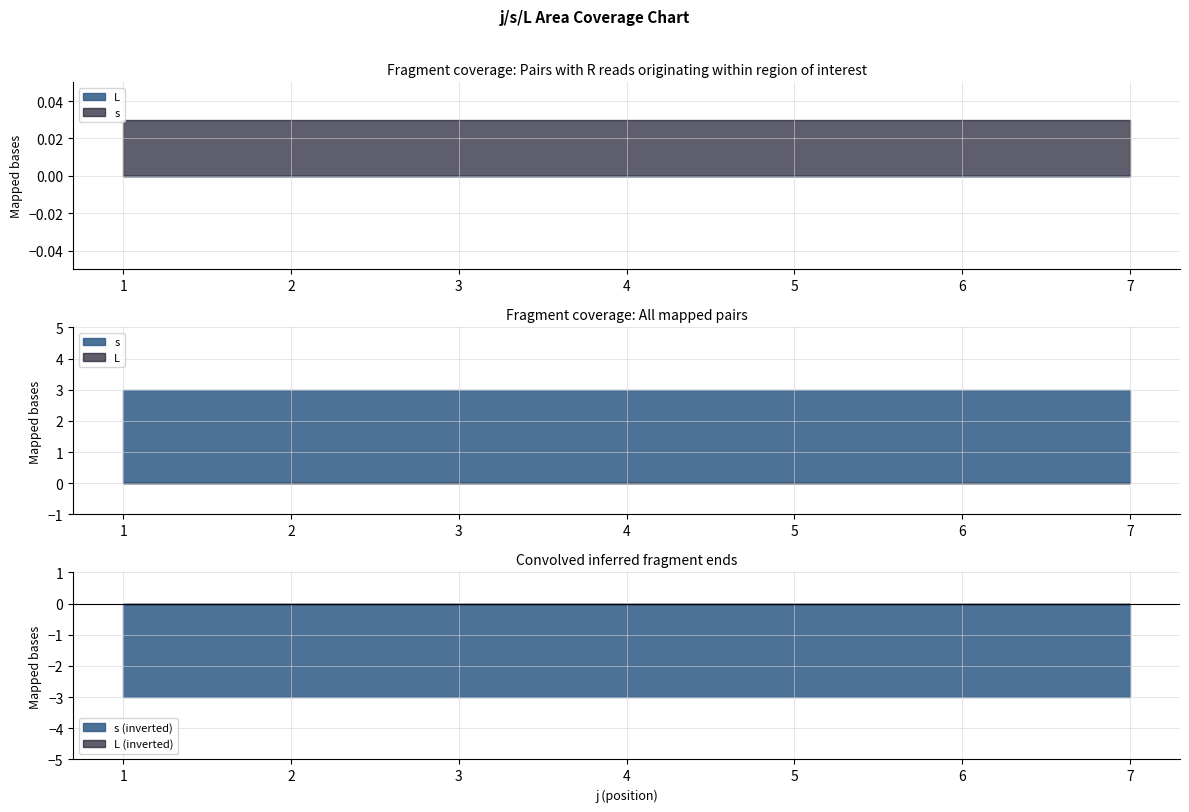

What is the average value of the s series?

3